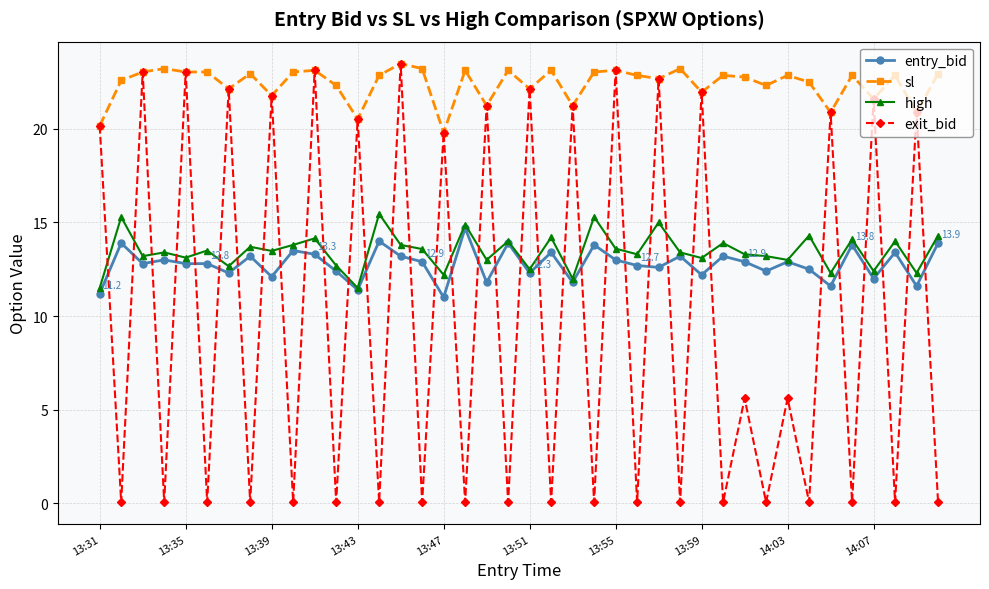

What is the value of the sl point at the 33rd from the left?

22.9